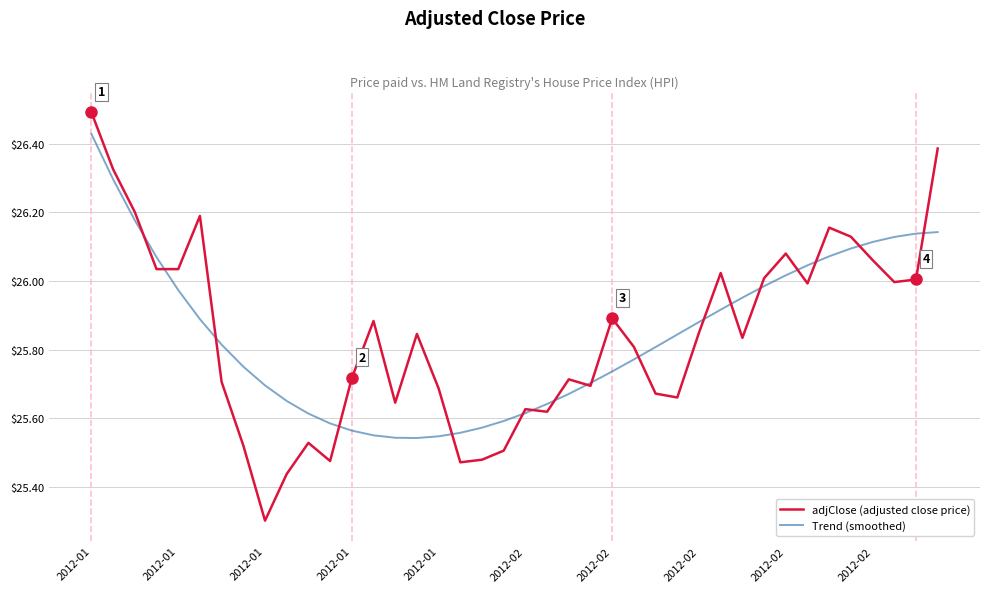

Which series has the widest spread of values?

adjClose (adjusted close price)